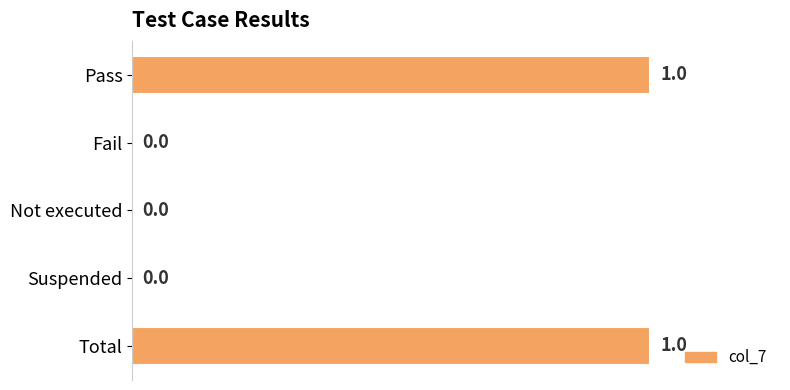

Is it true that the value at Total is 0?

False